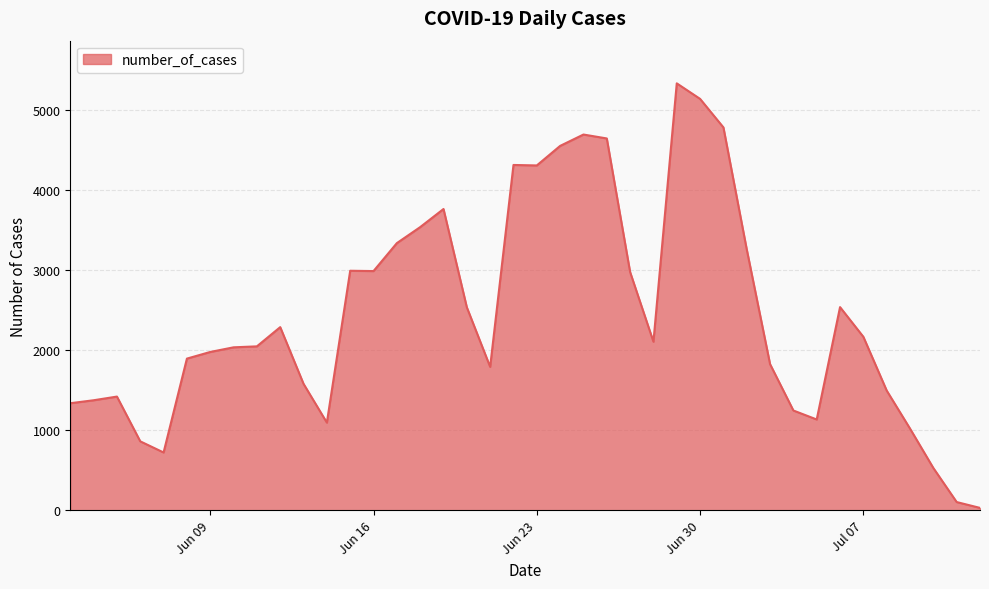

What is the difference between the maximum and minimum values?

5301